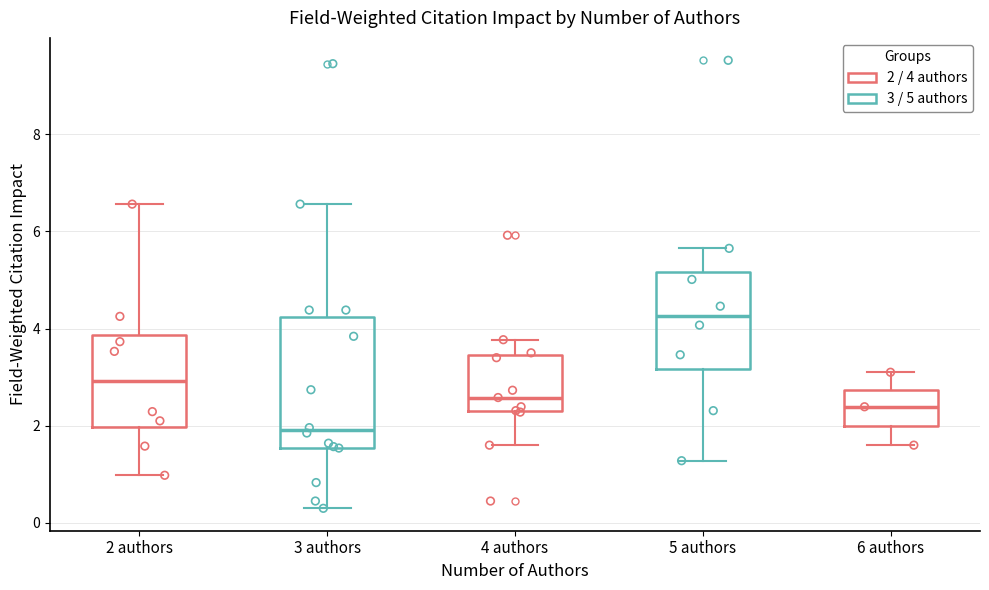

Where does the upper whisker of the box for 5 authors end on the y-axis? The values are not printed on the chart, so give them approximately, as read against the axis.

5.6